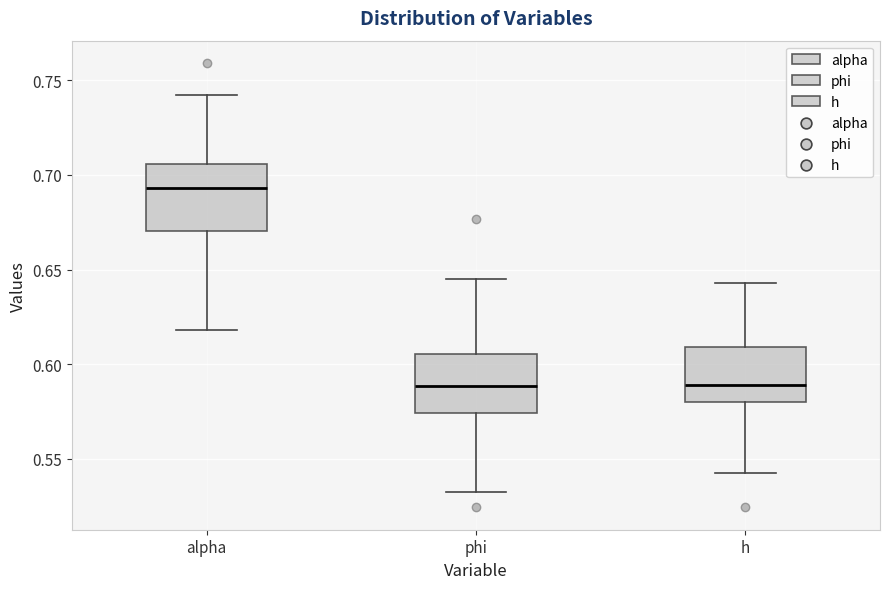

Reading left to right, transcribe this box plot: for each box, give where its median line is, the range the box spans, and where its two whiskers end, as read against the y-axis. The values are not printed on the chart, so give them approximately, as read against the axis.

alpha: median 0.695, box 0.670 to 0.705, whiskers 0.620 to 0.740
phi: median 0.590, box 0.575 to 0.605, whiskers 0.530 to 0.645
h: median 0.590, box 0.580 to 0.610, whiskers 0.540 to 0.645